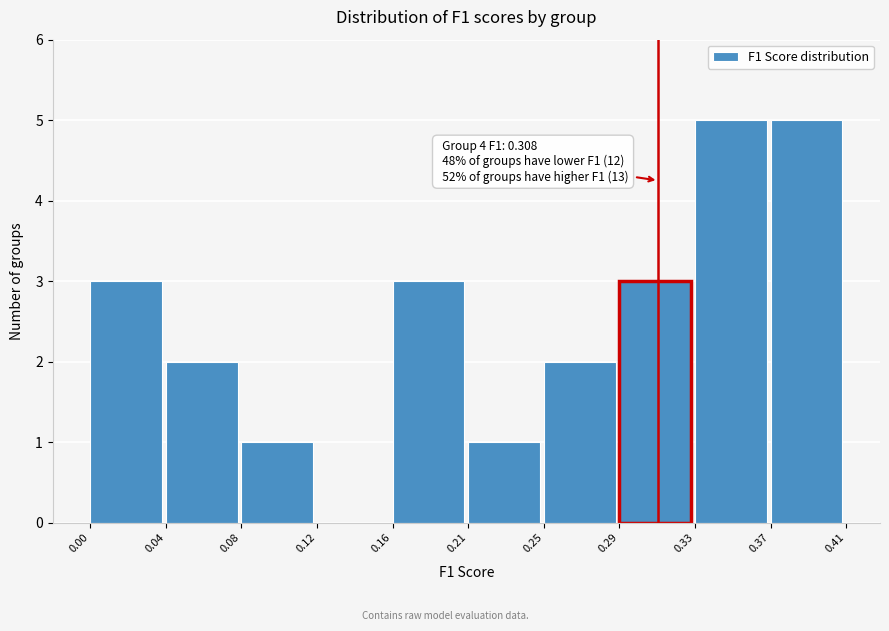

Reading left to right, transcribe all the data shown in this chart.

0.00=3	0.04=2	0.08=1	0.12=0	0.16=3	0.21=1	0.25=2	0.29=3	0.33=5	0.37=5